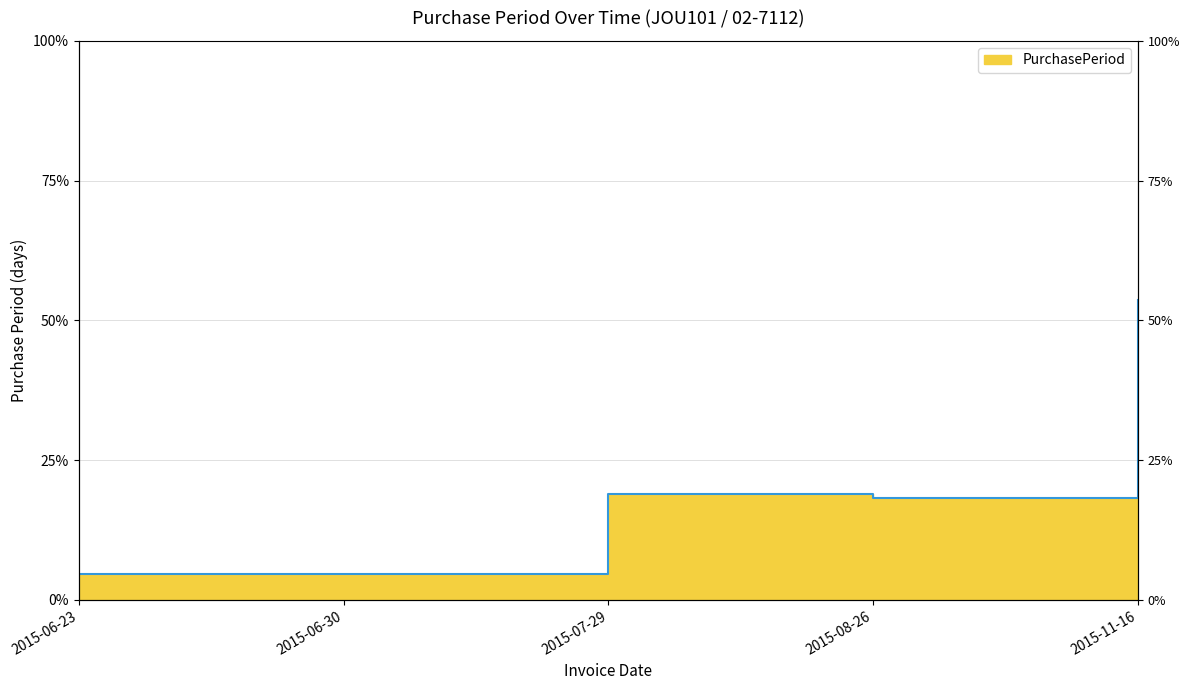

How many points are lower than both their immediate neighbors (excluding endpoints)?

1